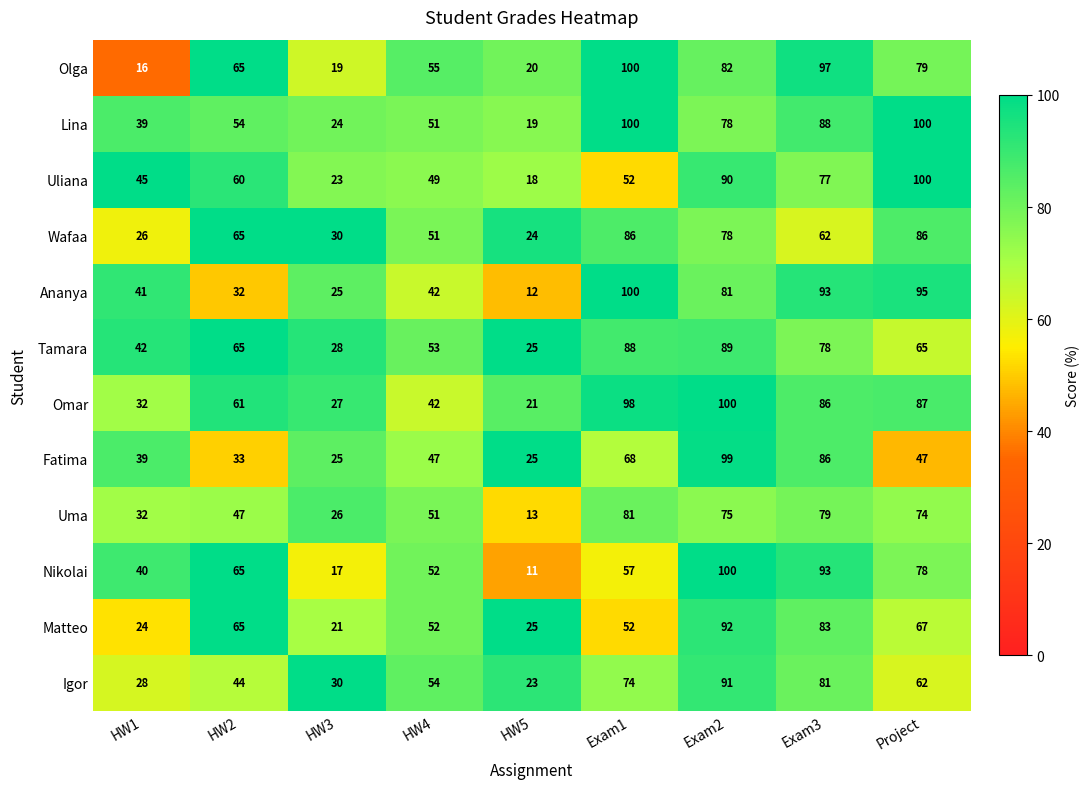

What is the greatest value displayed?

100